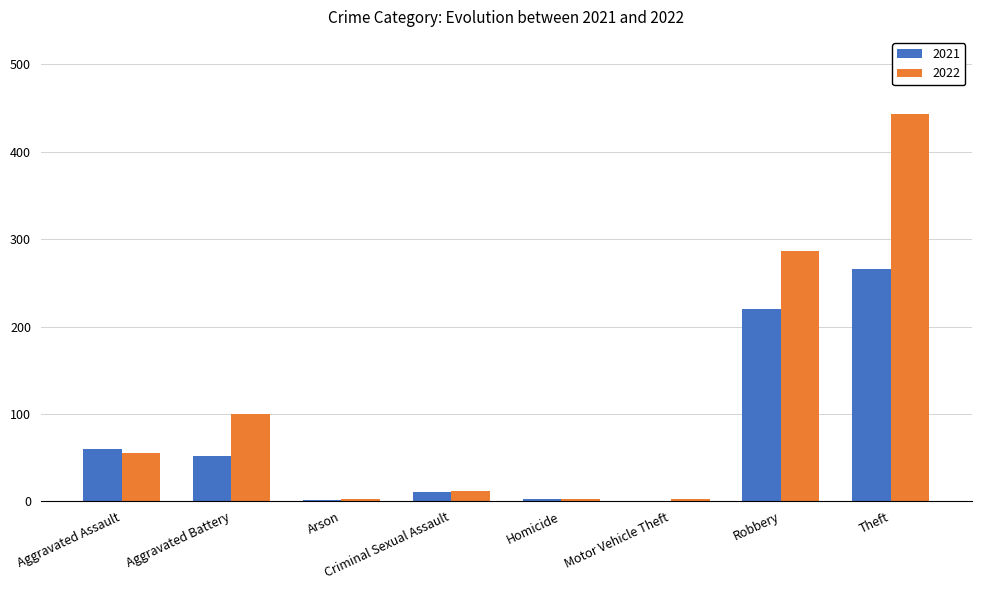

What is the total value across all series at Aggravated Assault?

115